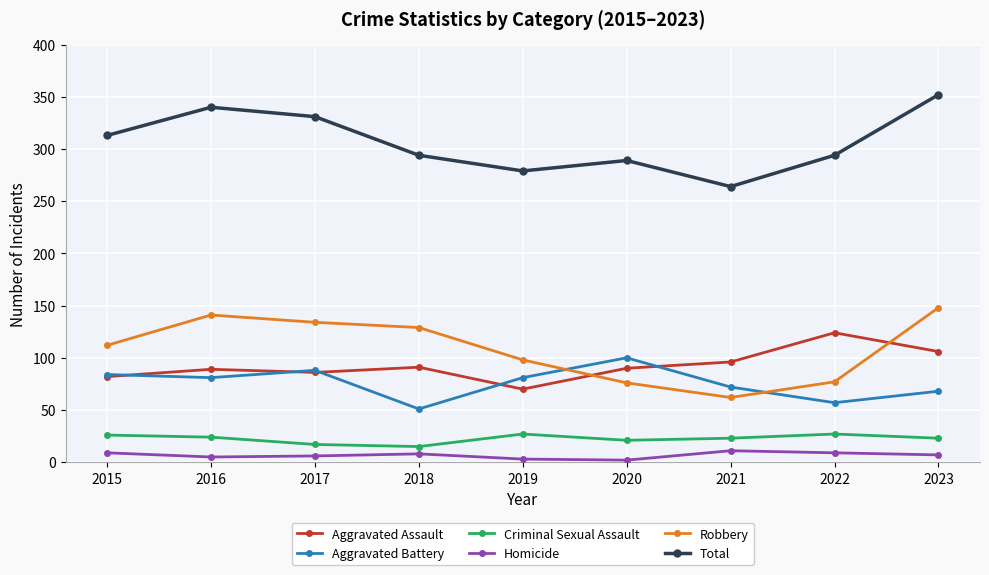

How many lines are shown in the chart?

6